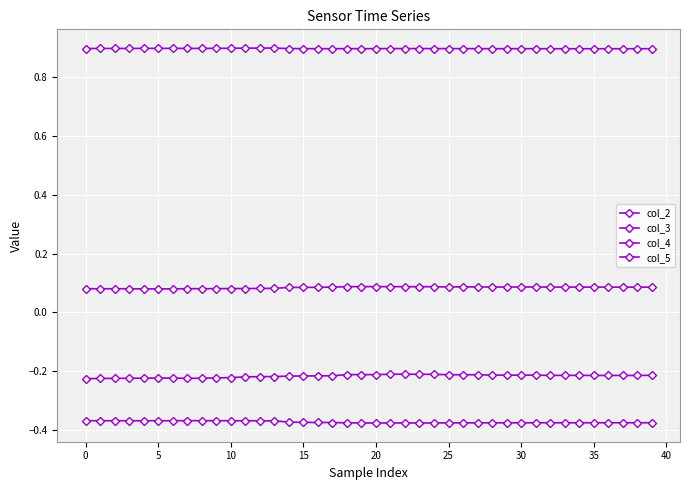

How many distinct data groups are displayed?

4